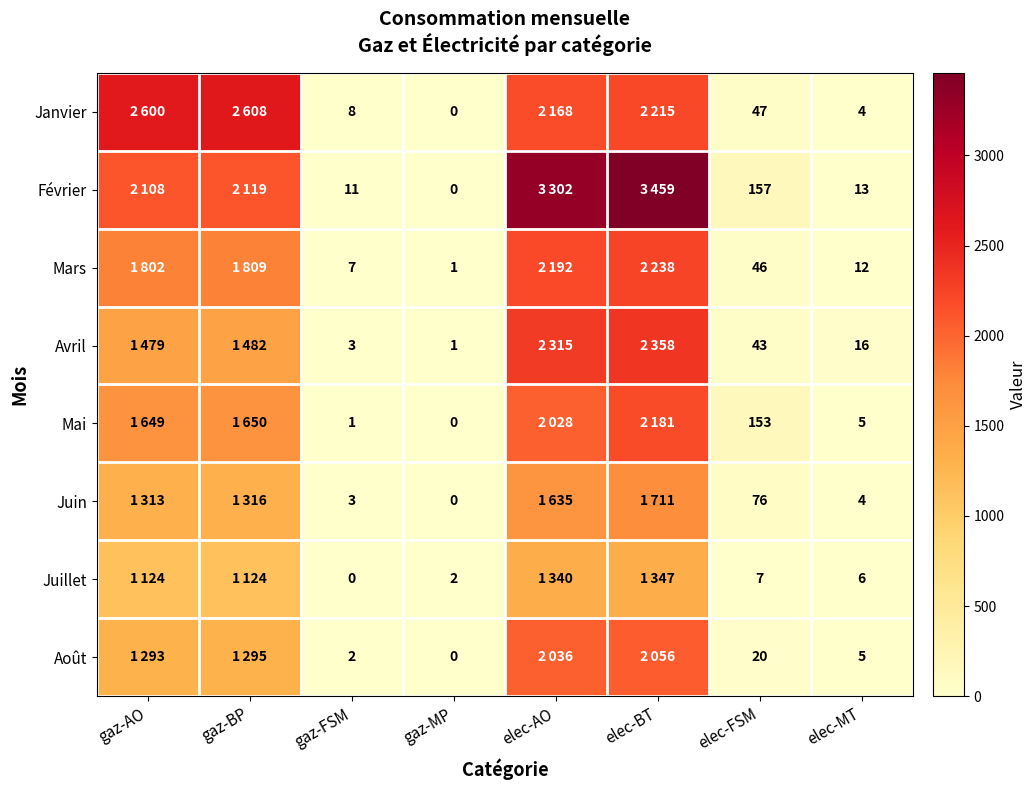

The value of Avril at gaz-MP is 1. True or false?

True